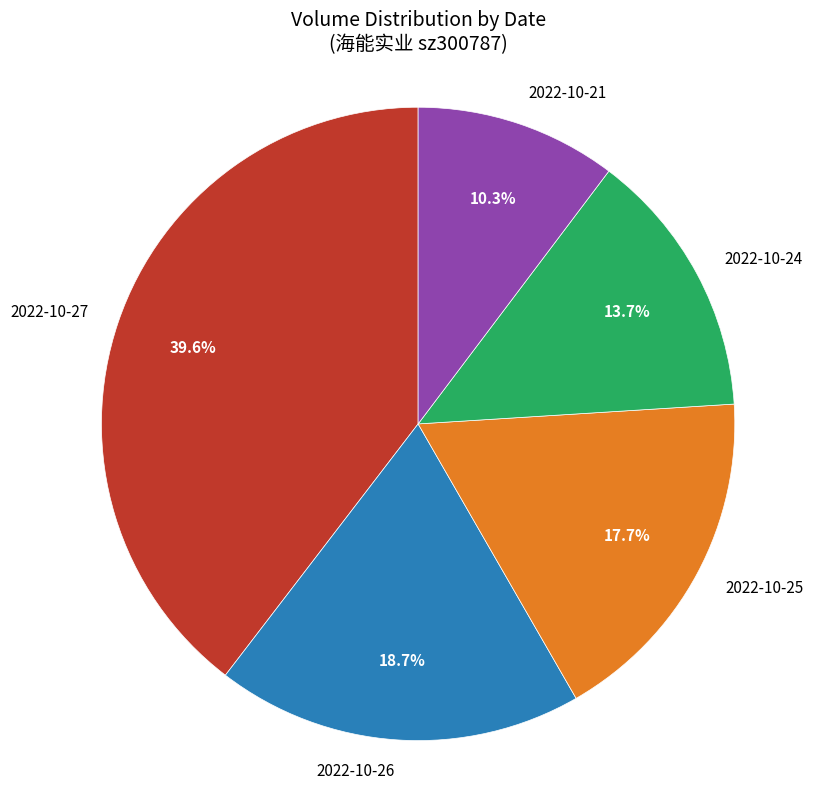

Does 2022-10-25 account for over 50% of the chart?

No